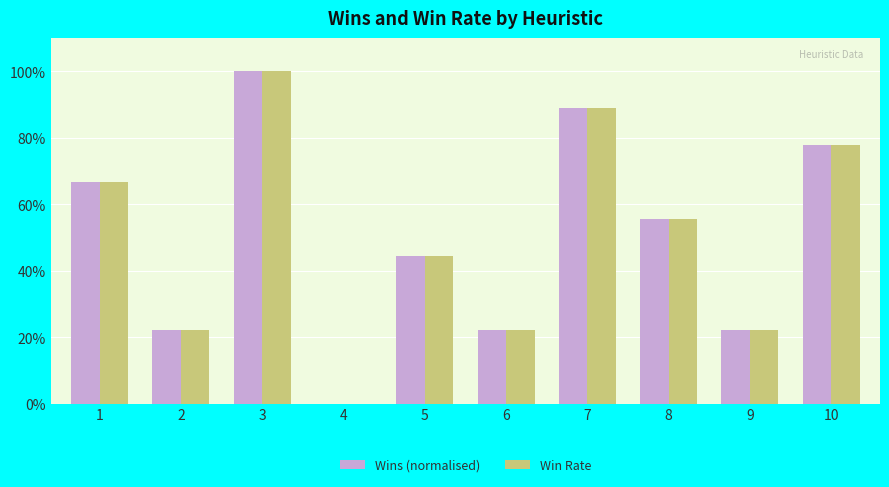

Between 10 and 5, which is larger?

10